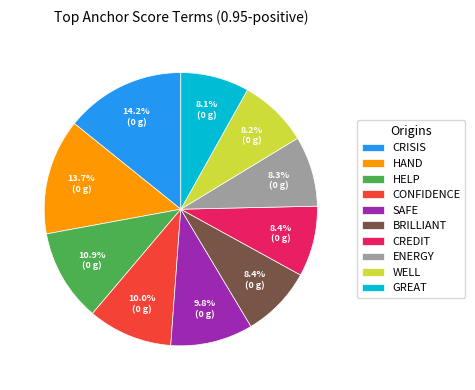

Count the number of slices in the pie.

10